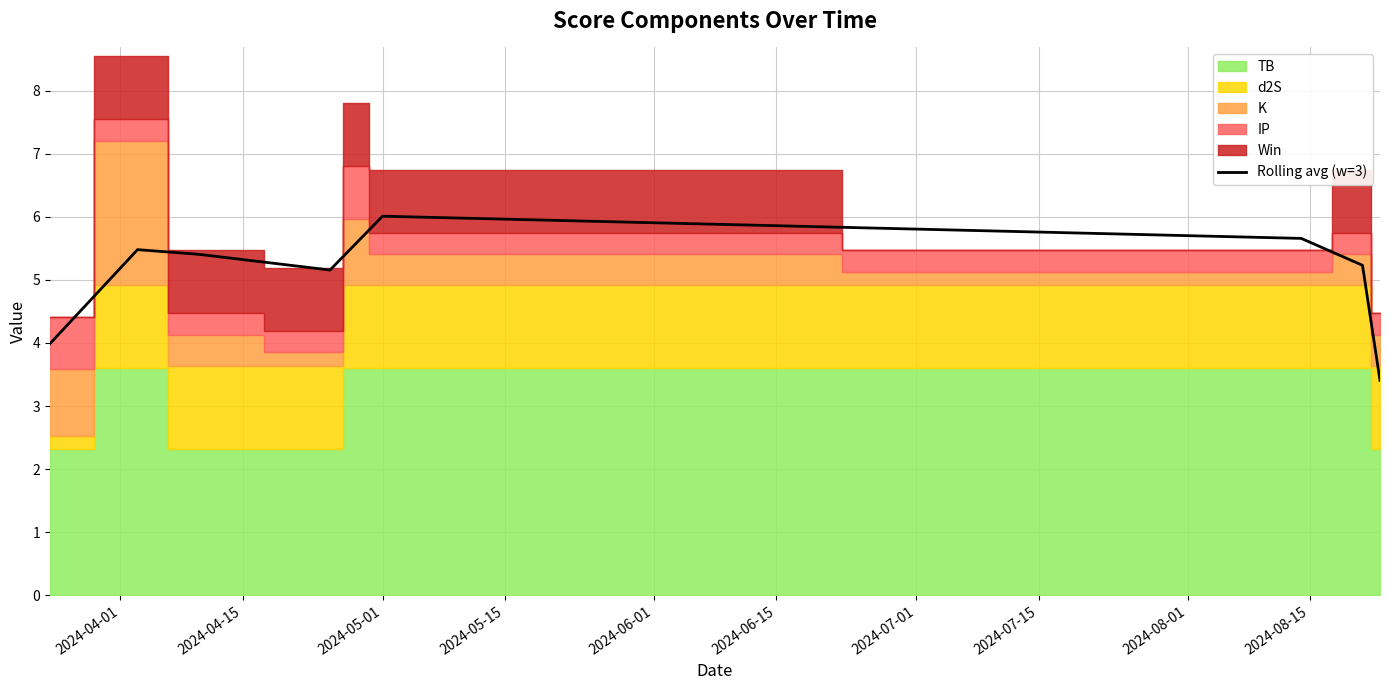

What is the difference between the values at 2024-07-01 and 2024-06-01?

0.1